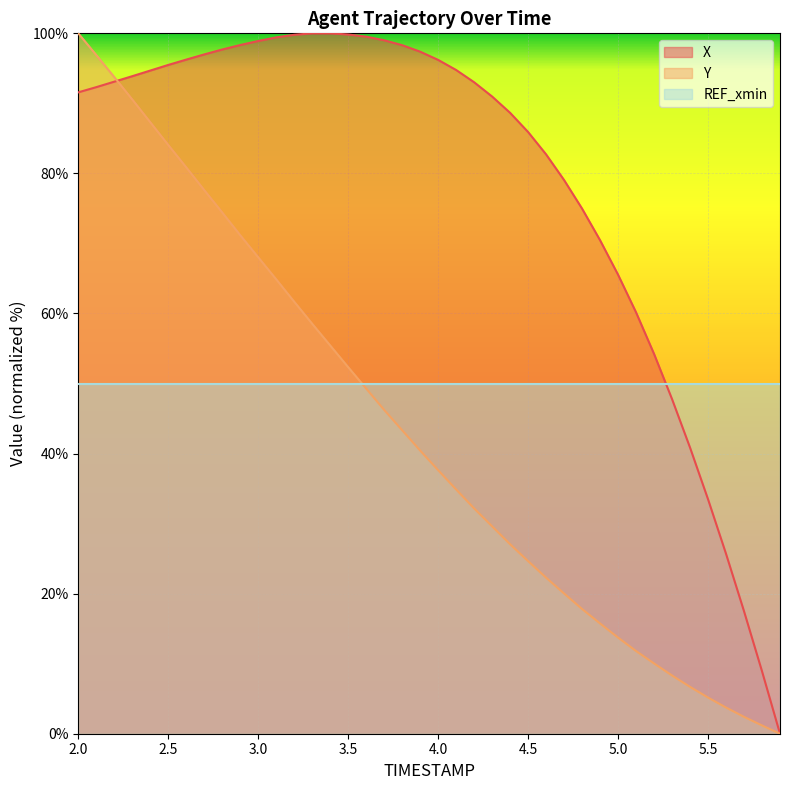

What position from the left is 2.2?

3